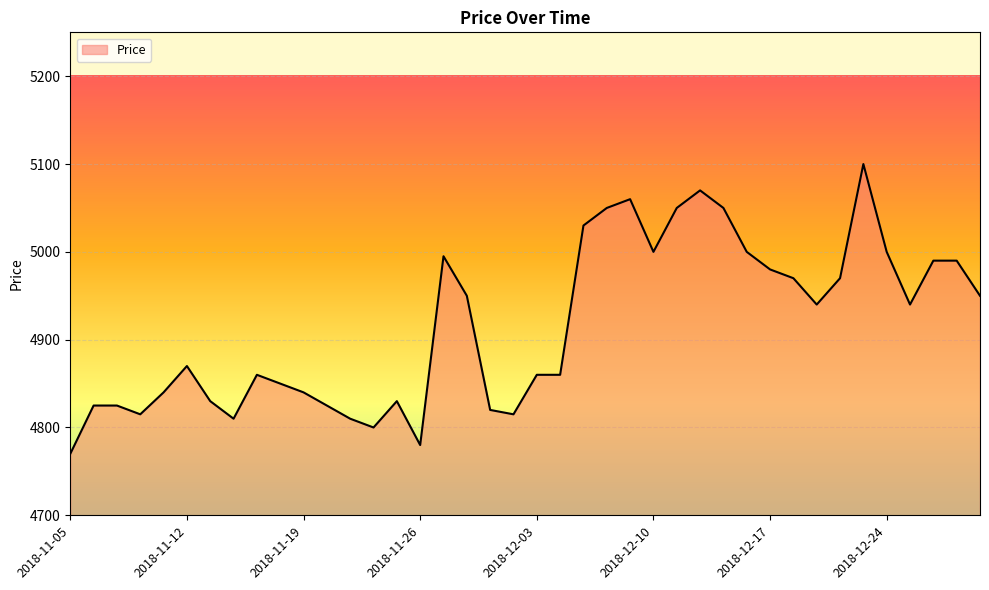

What is the greatest value displayed?

5100